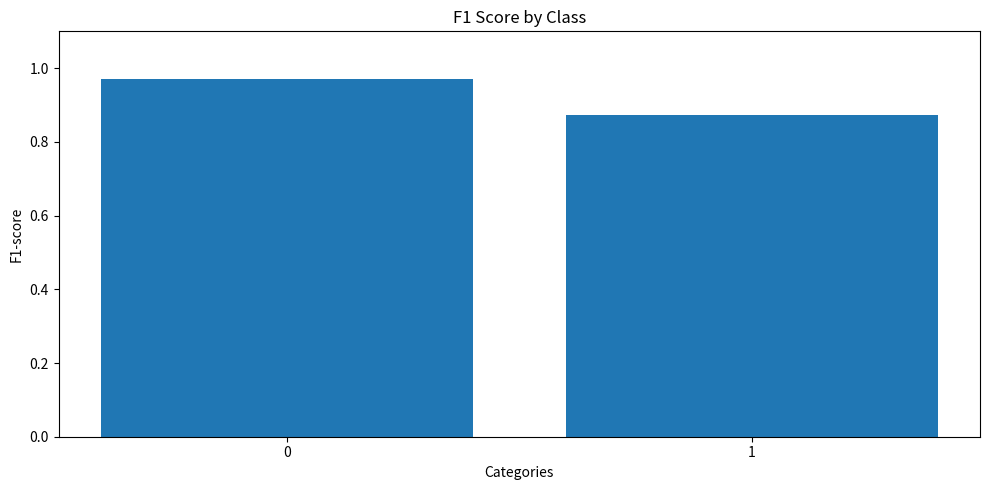

What is the sum of the values at 1 and 0?

1.8